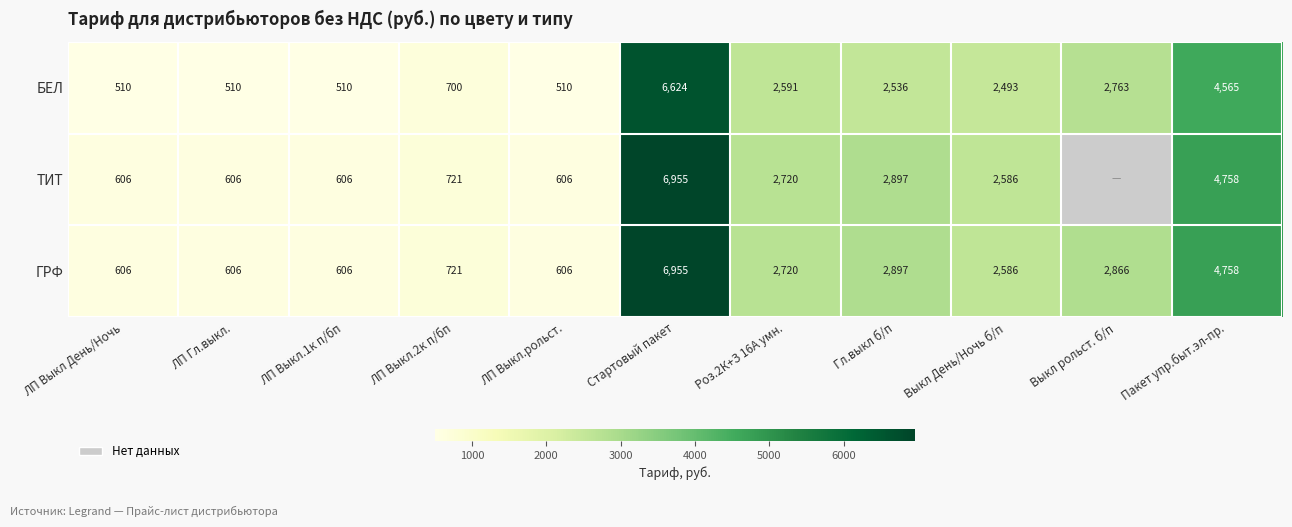

At which label is ГРФ closest to 3780?

Гл.выкл б/п